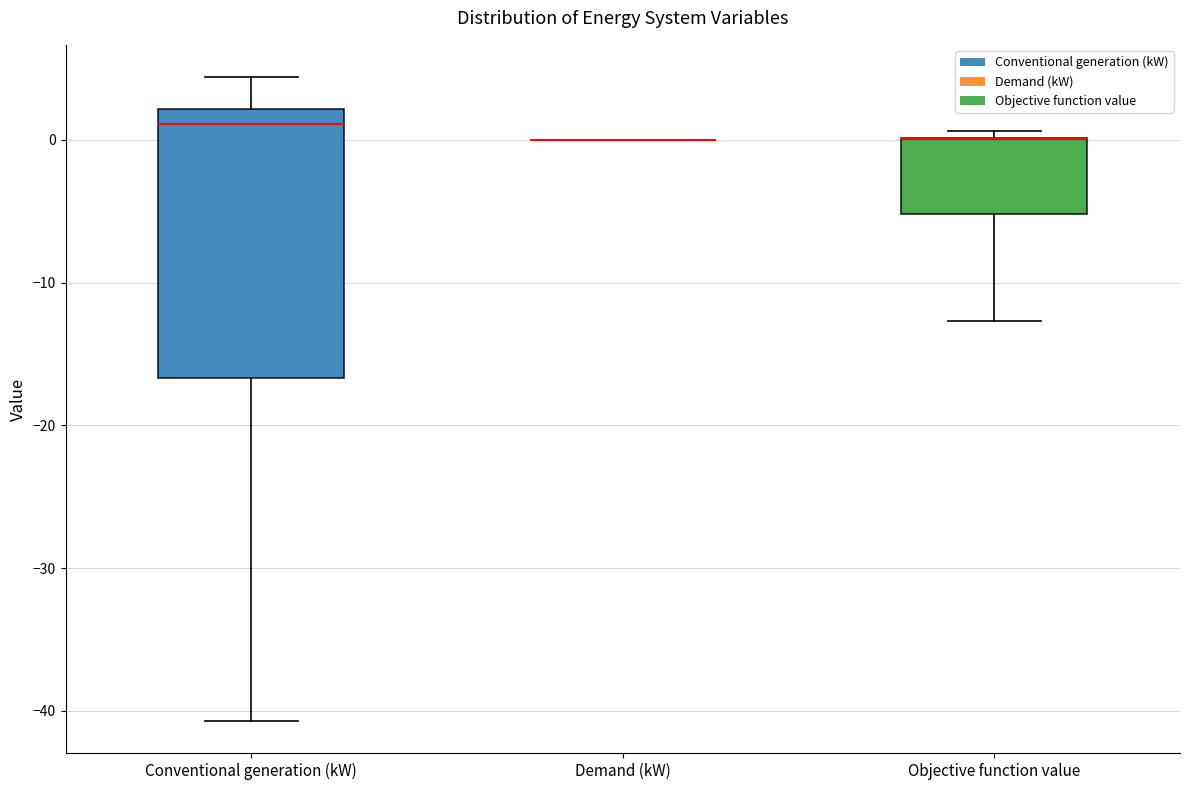

Comparing the boxes themselves (not the whiskers), which one is the tallest?

Conventional generation (kW)